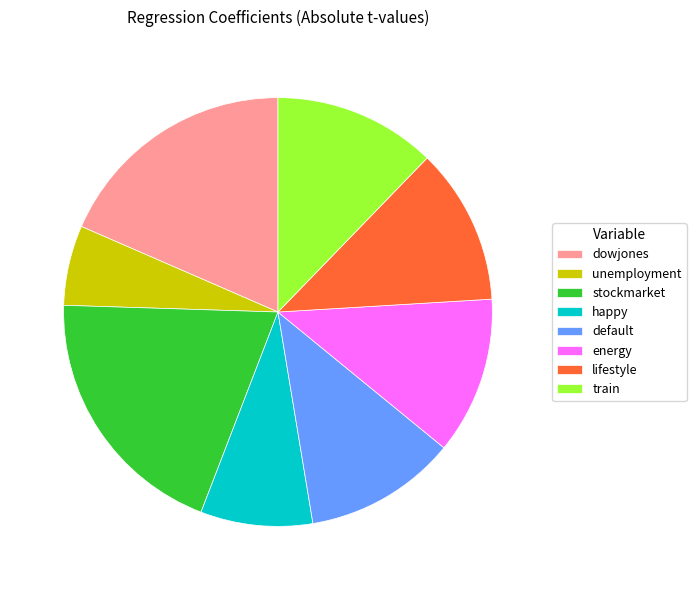

Is there a majority slice in this chart?

No